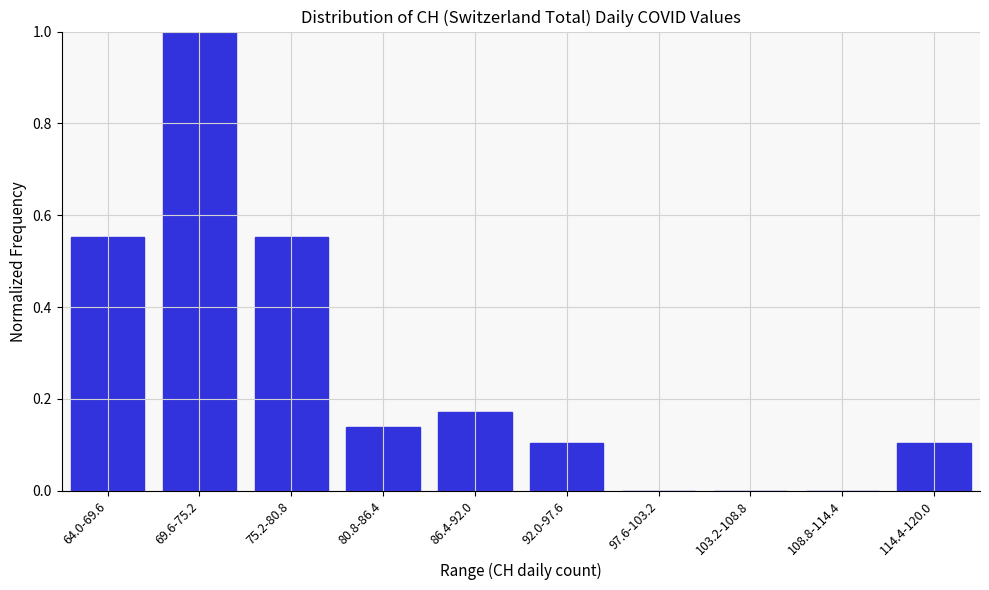

Which label corresponds to the largest value in the chart?

69.6-75.2